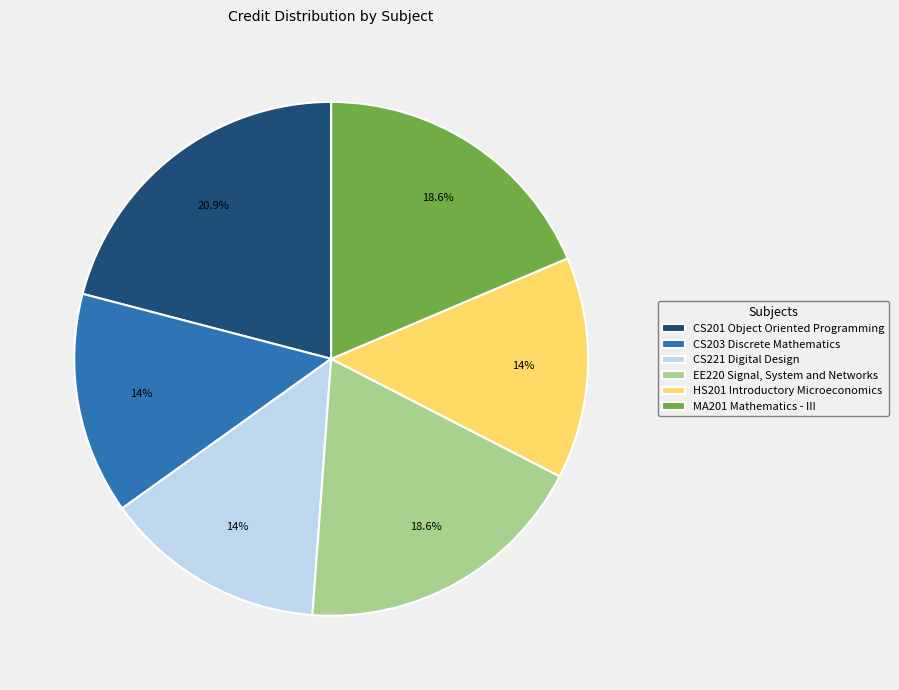

What is the largest slice in the pie chart?

CS201 Object Oriented Programming